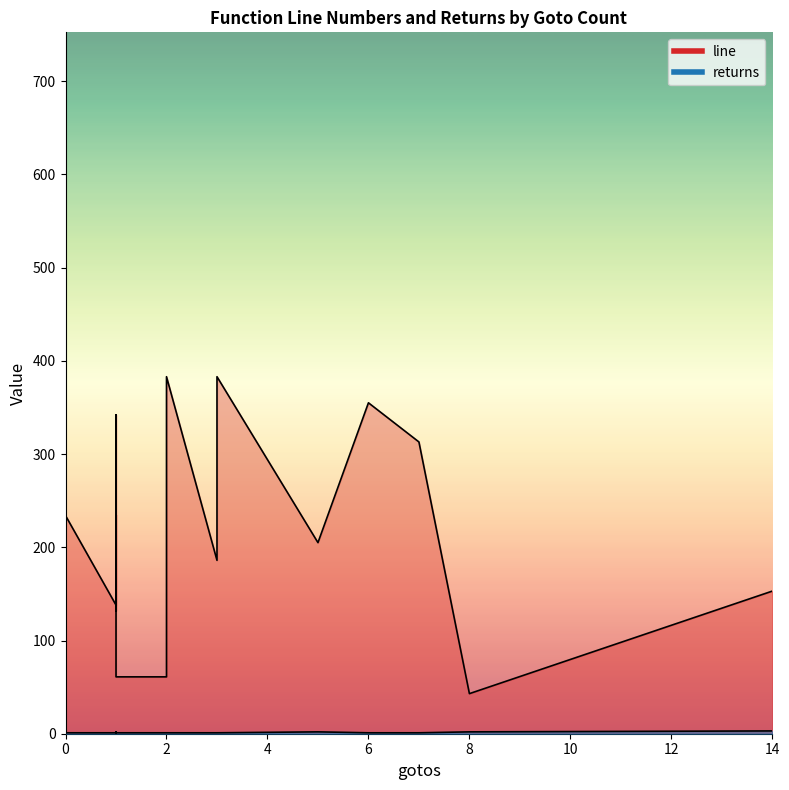

Rank the series at 0 from highest to lowest value.

line, returns